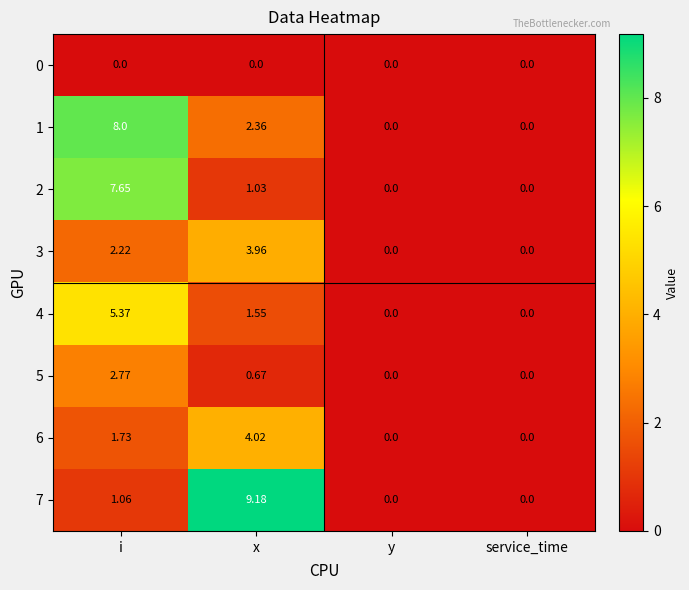

Where is 4 nearest to the value 2?

x